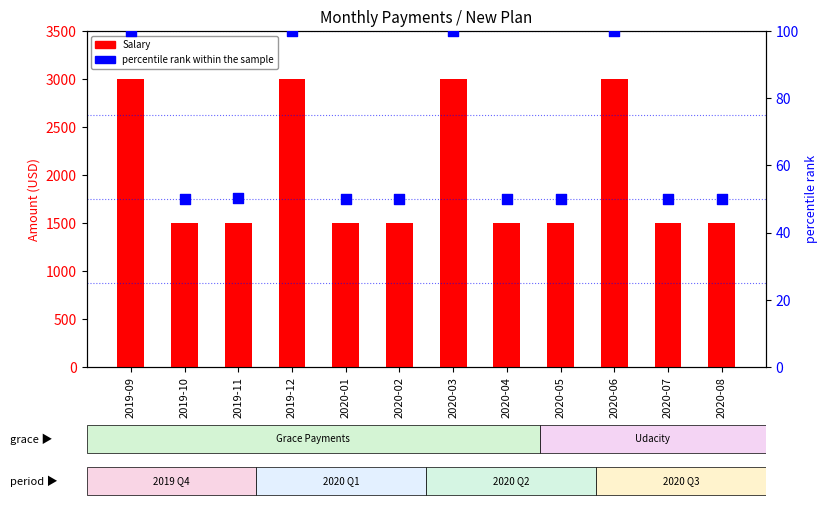

At how many categories does at least one series exceed 471?

12